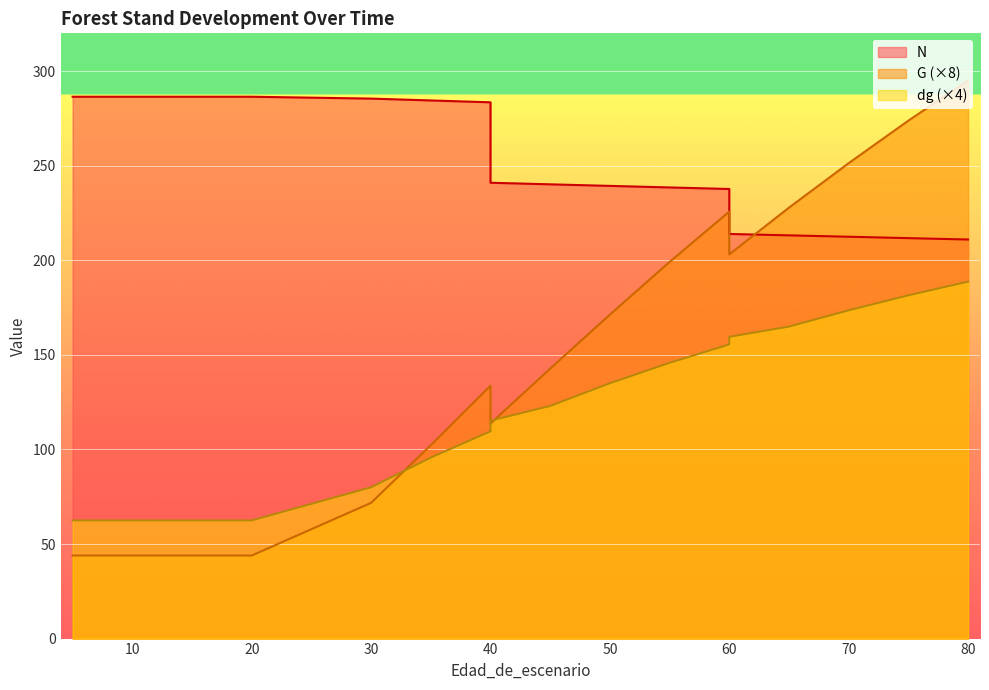

What is the maximum value for dg?

188.7